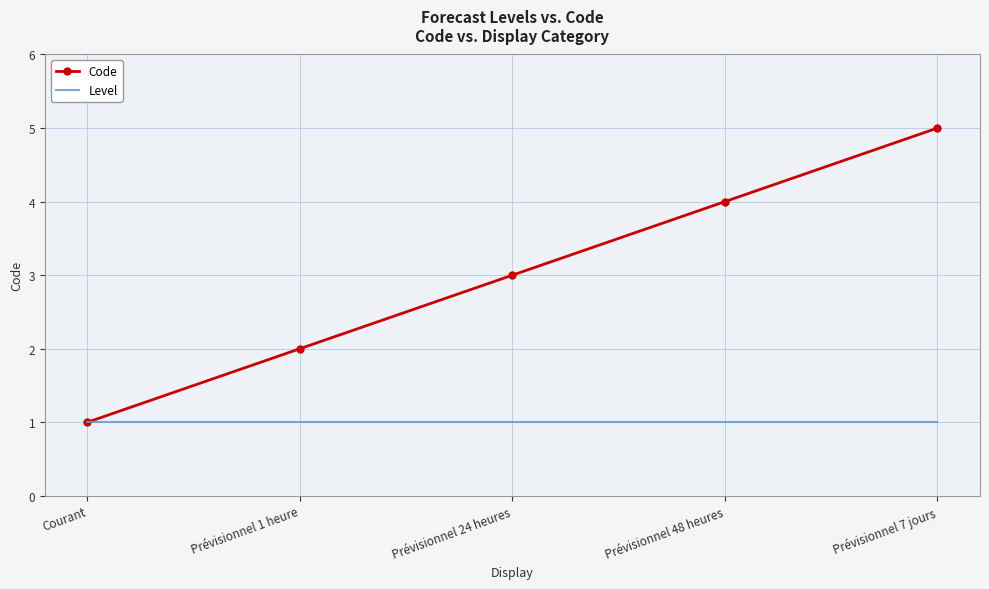

Which series changed the most between Prévisionnel 48 heures and Prévisionnel 7 jours?

Code